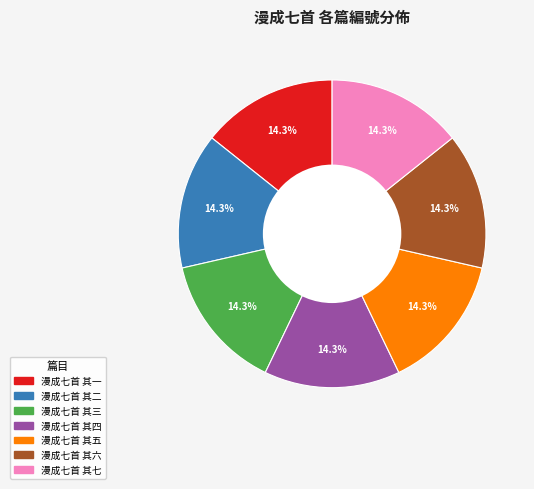

The 漫成七首 其一 slice represents 26% of the pie. True or false?

False